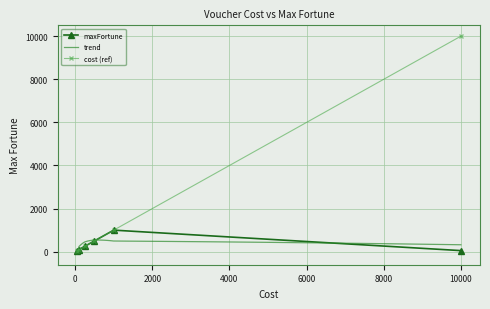

True or false: maxFortune has more than 0 interior local peaks.

True